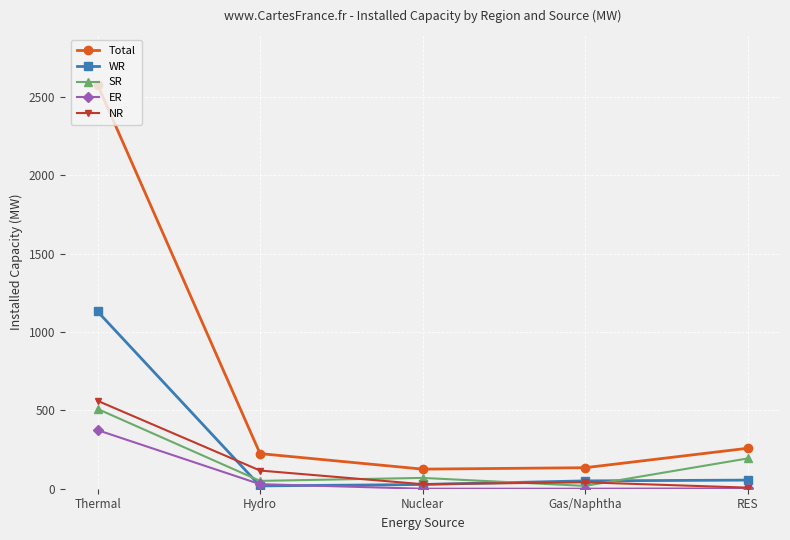

What are all the series names shown in the legend?

Total, WR, SR, ER, NR